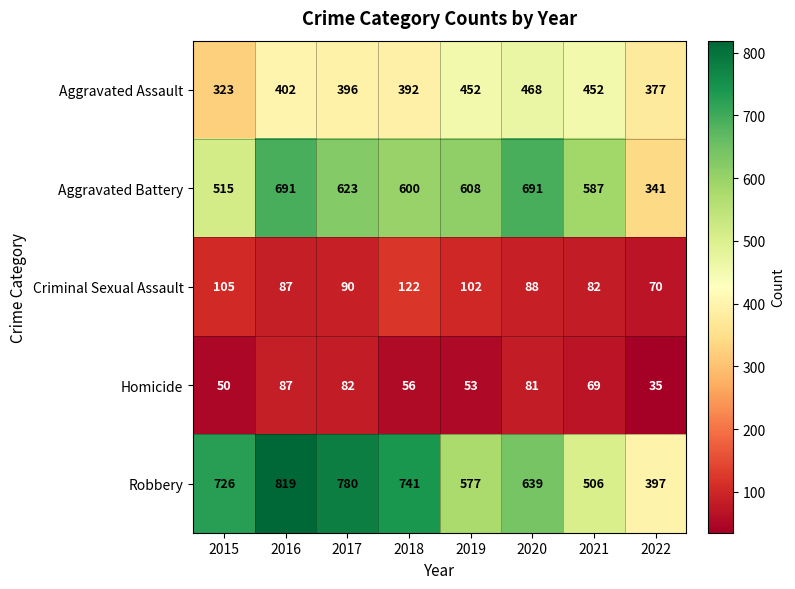

Is it true that Criminal Sexual Assault equals 70 at 2022?

True